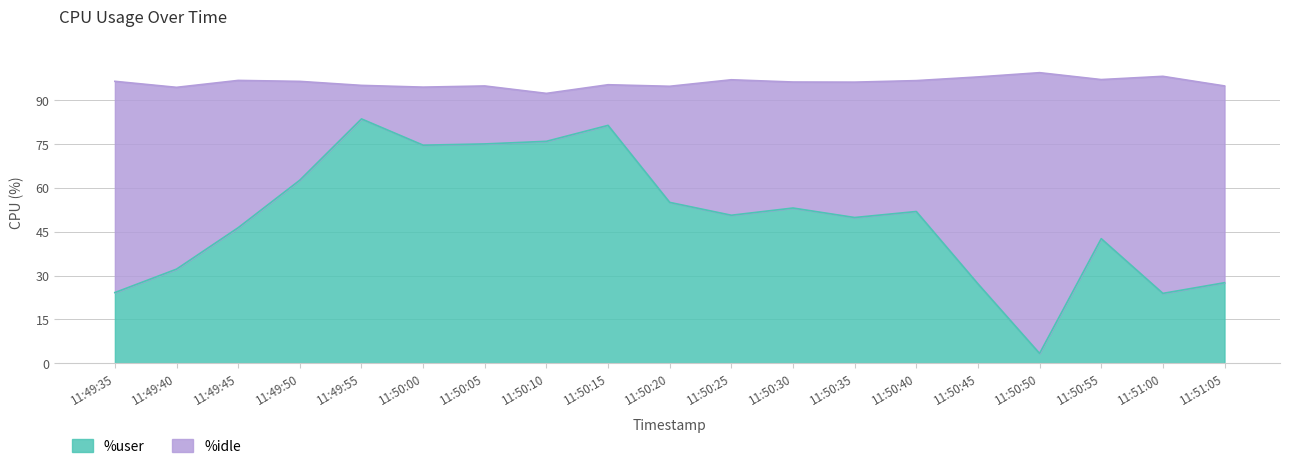

What is the difference between the second highest and minimum values?

78.1